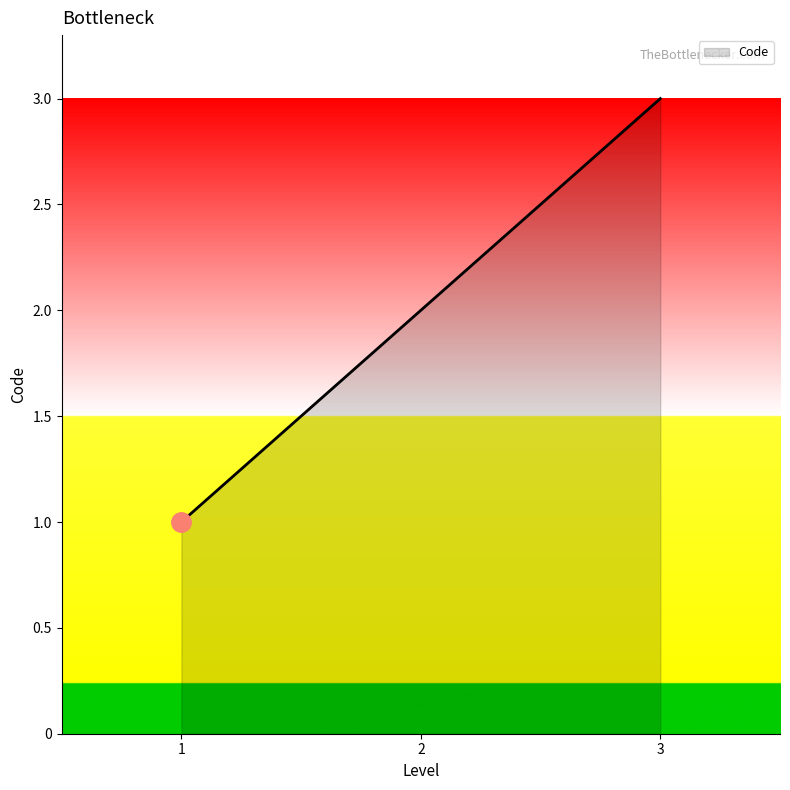

Count the number of categories in the chart.

3